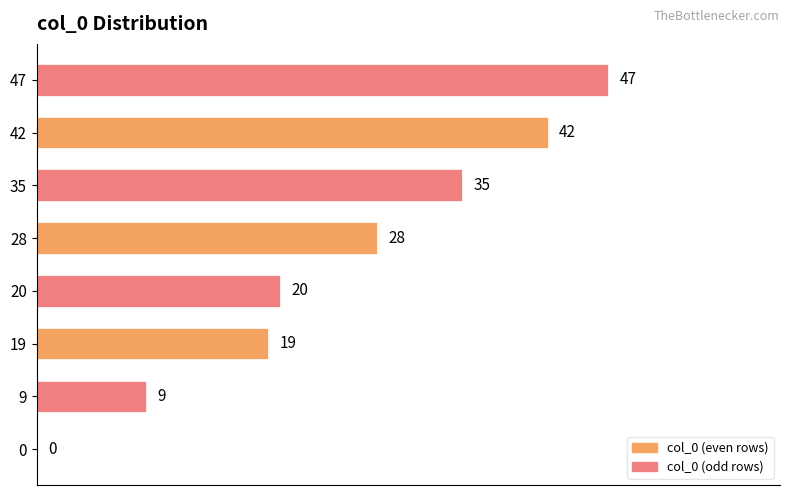

What is the average value?

25